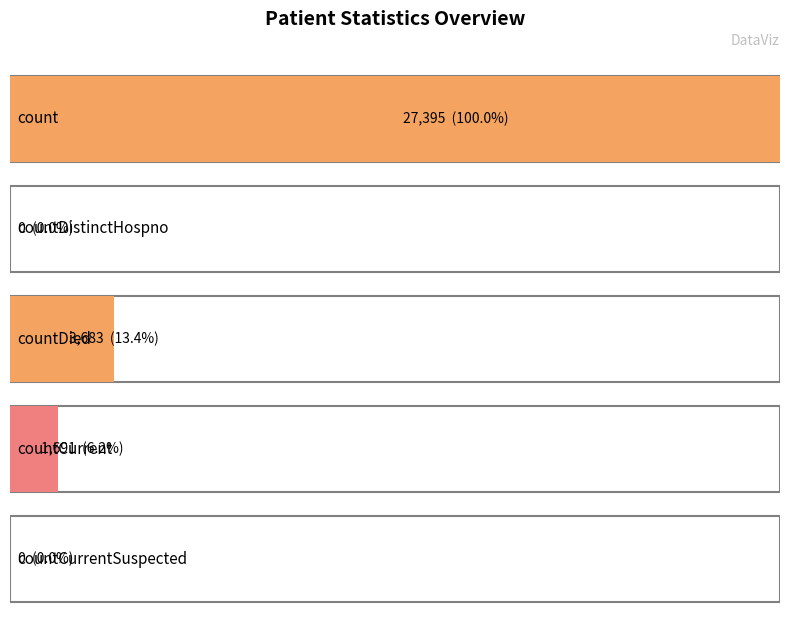

What is the value of the 1st bar from the left?

27395